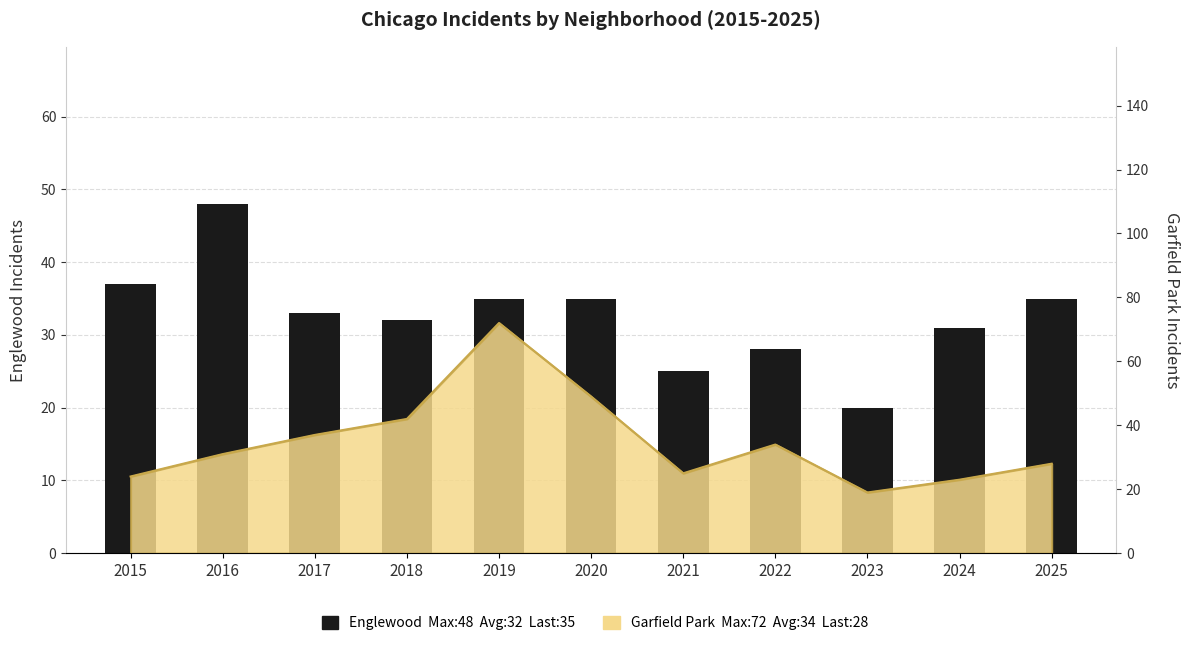

What is the sum of the values at 2024 and 2015?

68